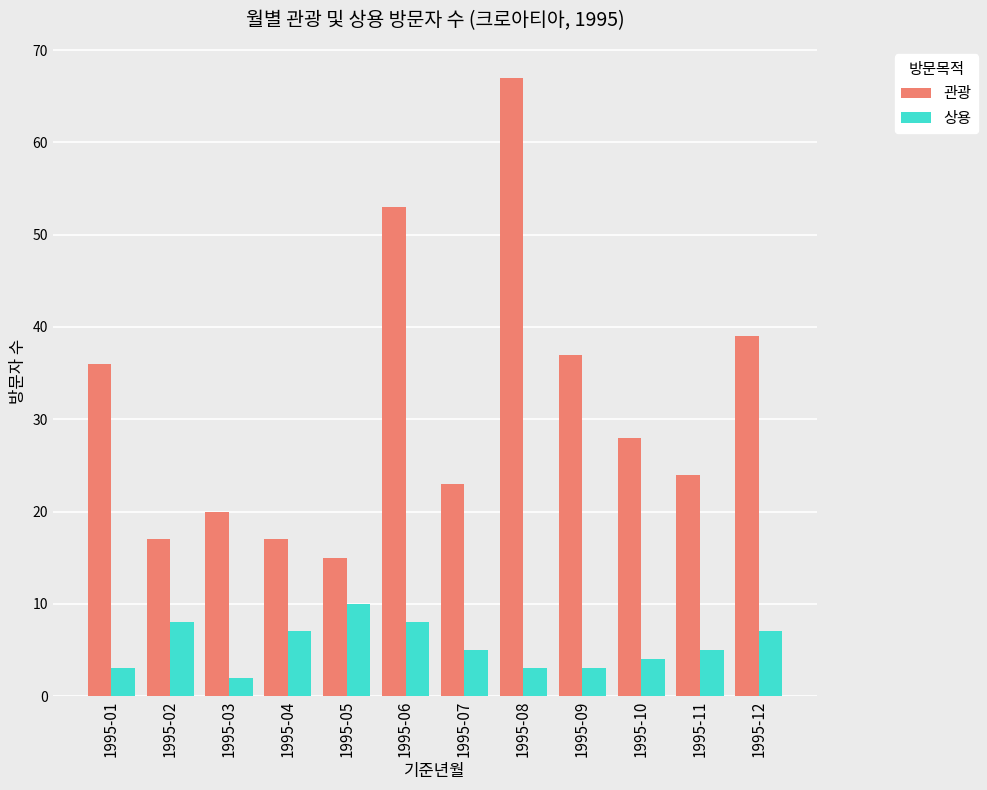

The value of 상용 at 1995-05 is 10. True or false?

True